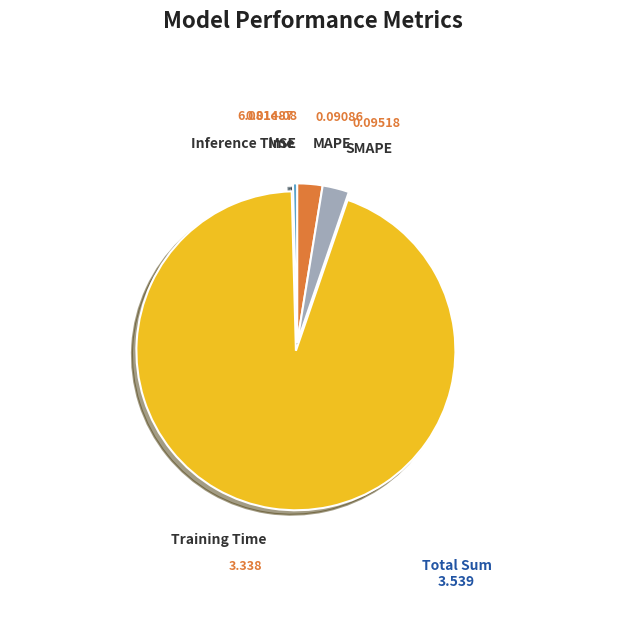

Which has a higher value, SMAPE or Training Time?

Training Time